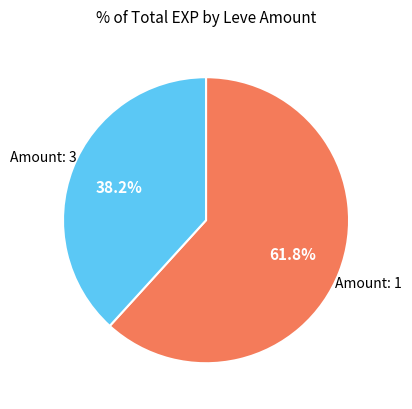

To the nearest percent, what is the average slice percentage?

50%